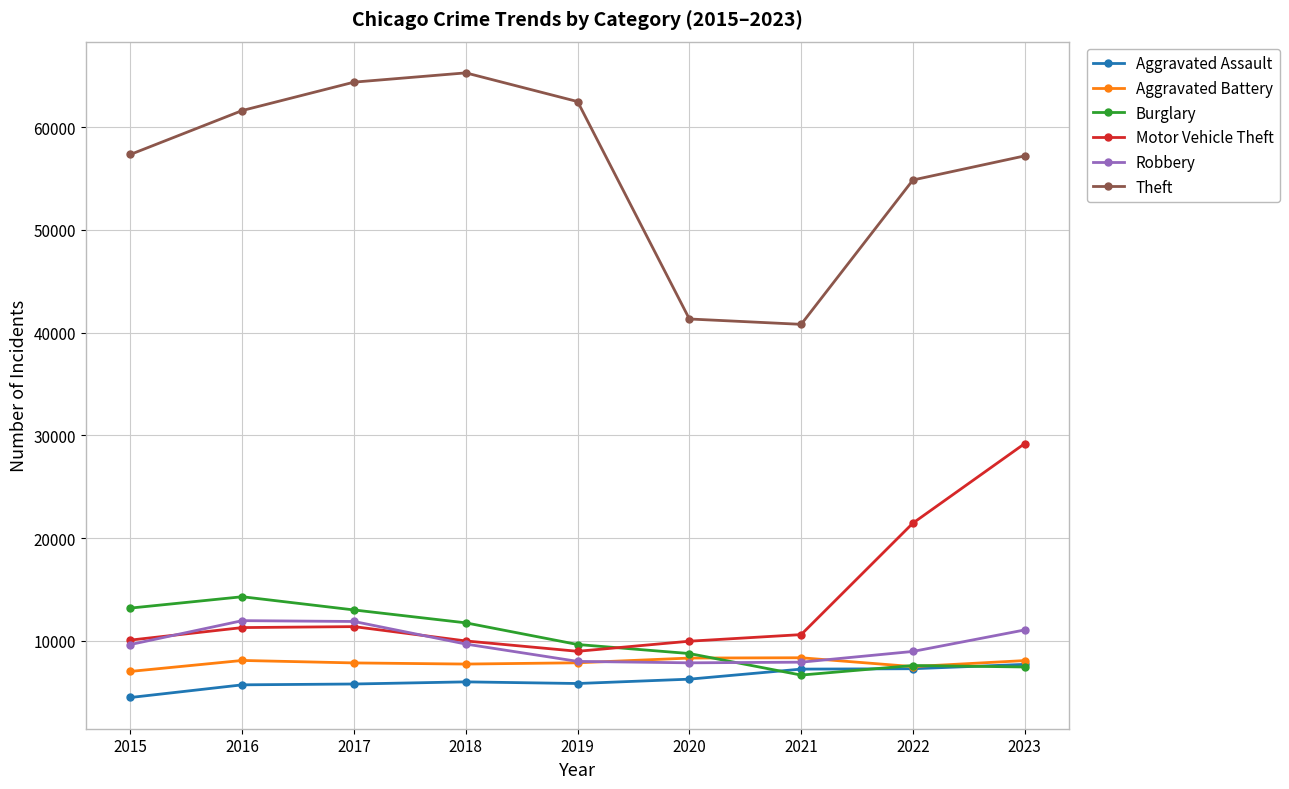

What is the maximum value shown in the chart?

65288